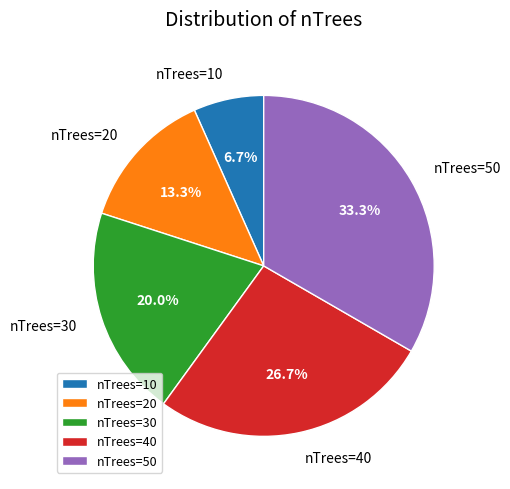

Count the number of slices in the pie.

5